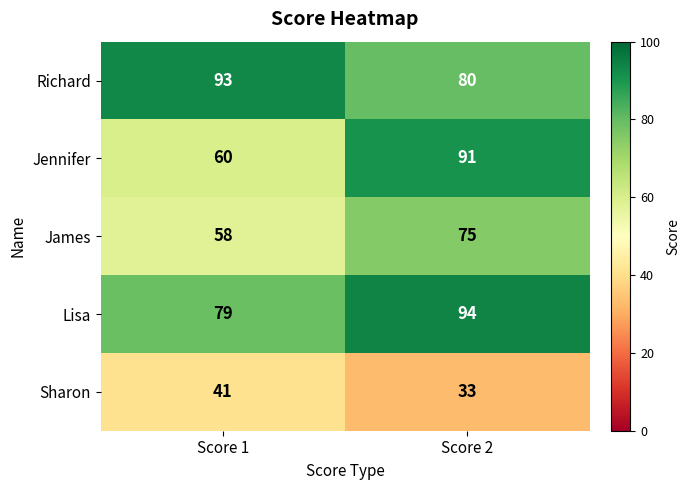

Which series changed the most between Score 1 and Score 2?

Jennifer